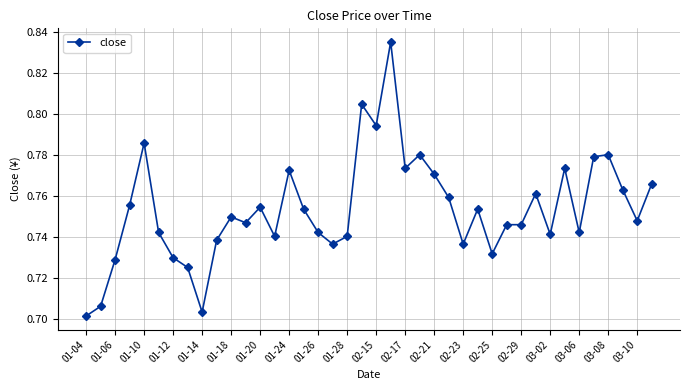

Count the number of data series in this chart.

1